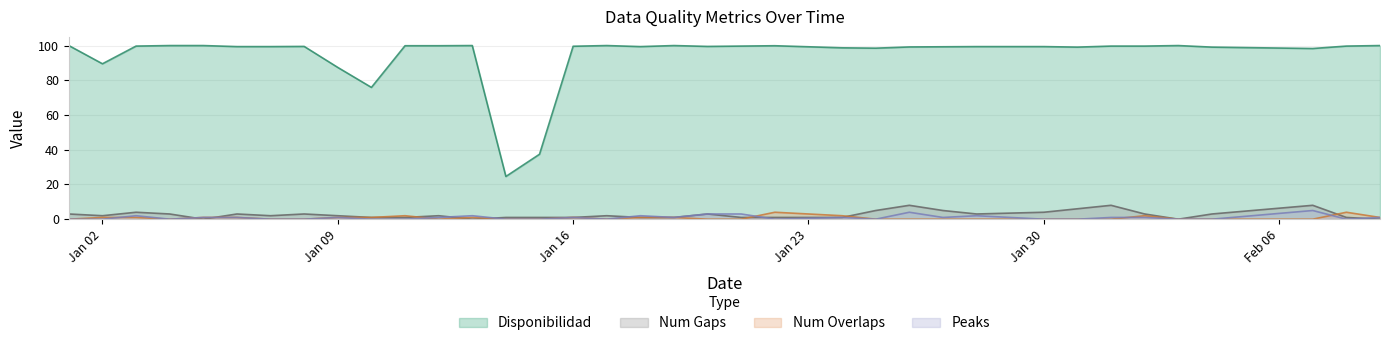

How many values in the disponibilidad series are below 99?

8